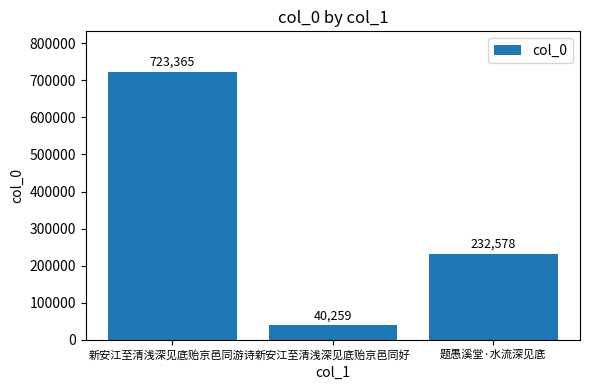

Which category has the highest value across all series?

新安江至清浅深见底贻京邑同游诗